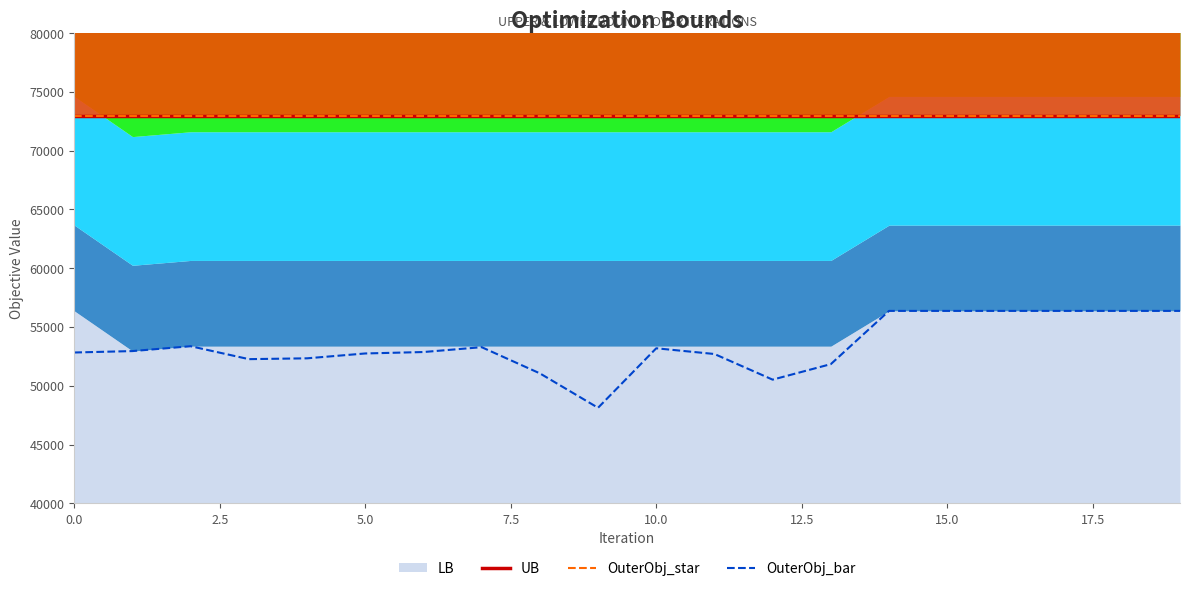

Does the chart display data point markers on the line(s)?

No